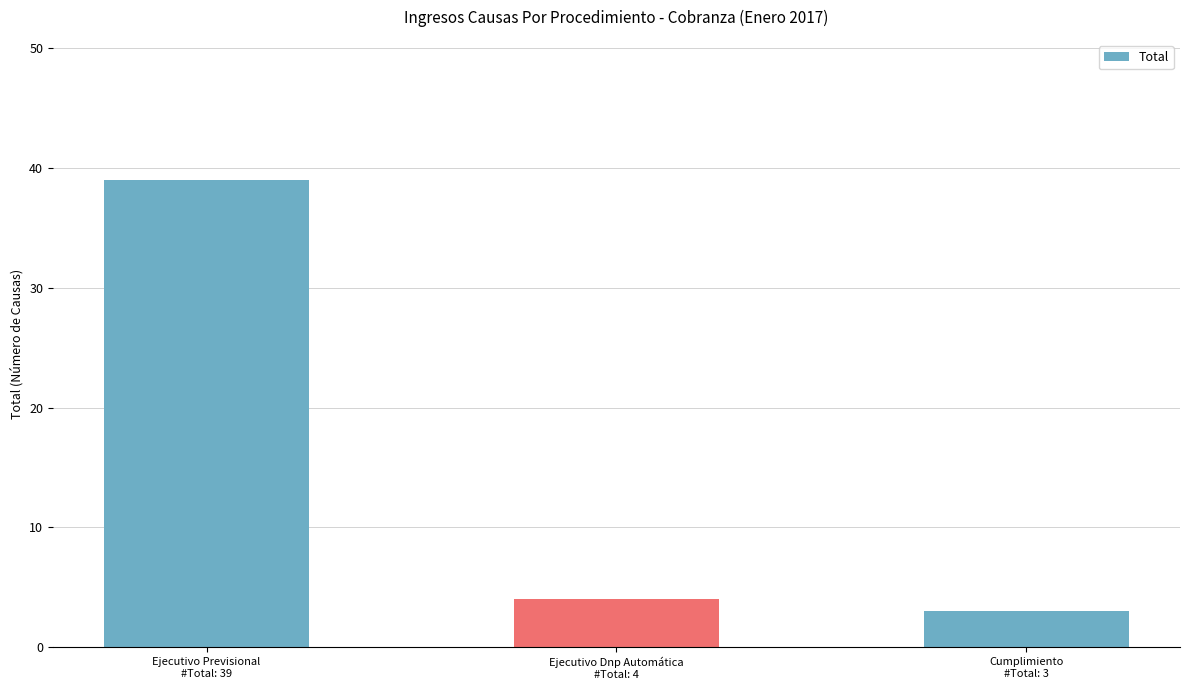

How many bars are there in total?

3